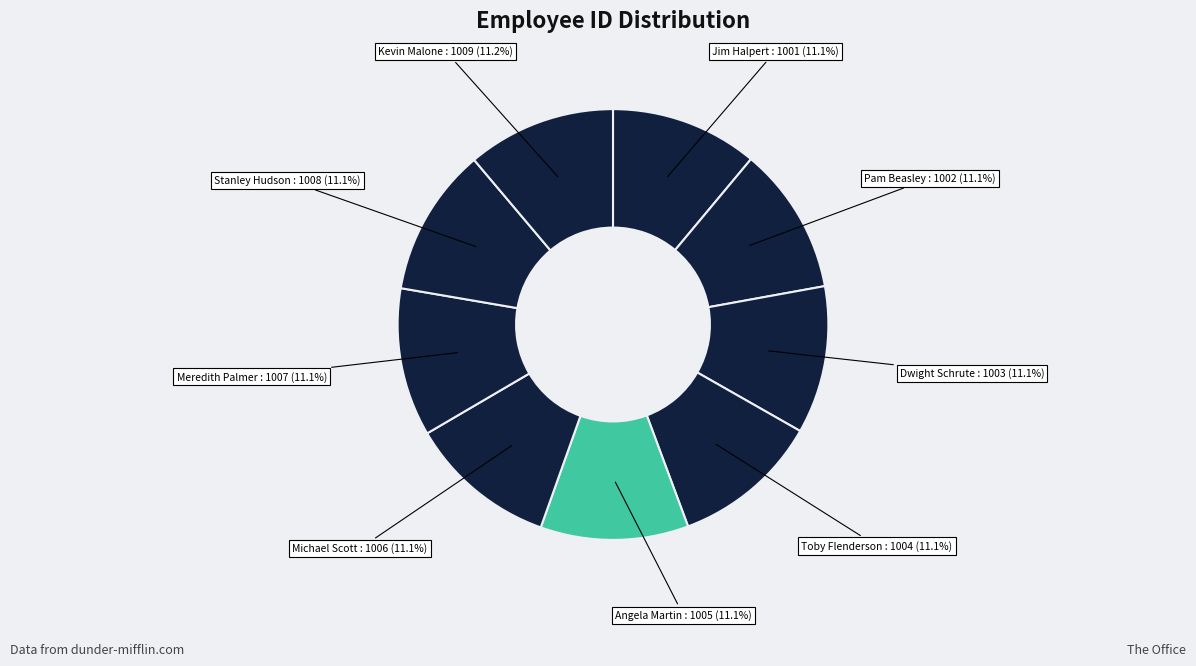

What is the smallest slice in the pie chart?

Jim Halpert